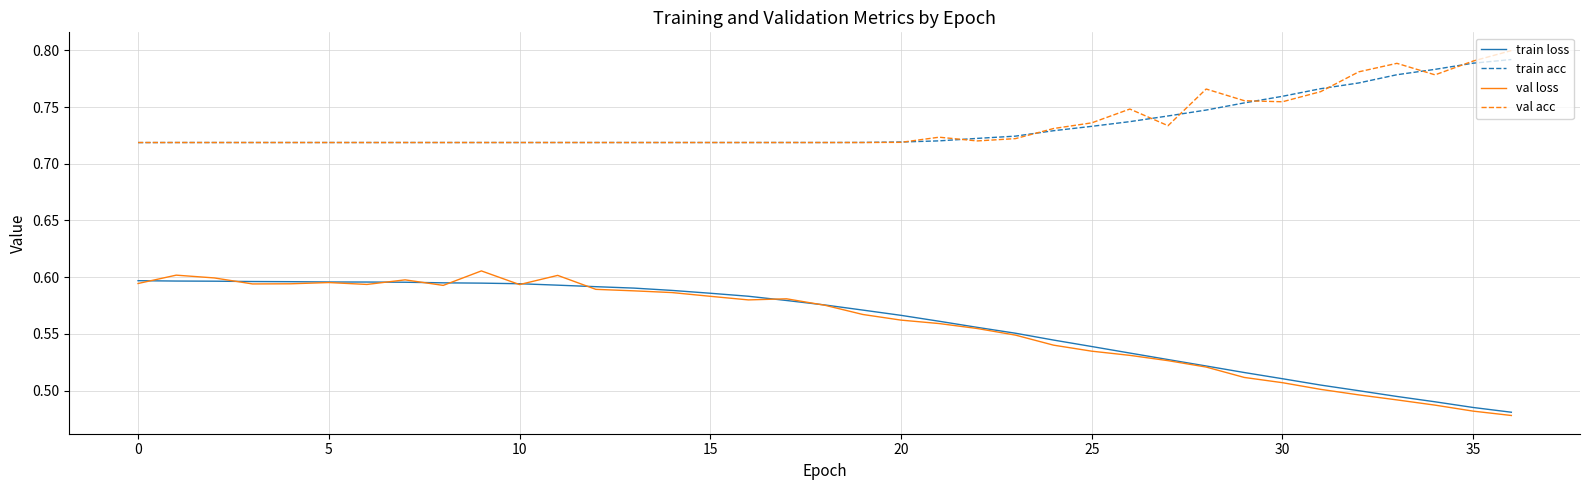

True or false: train loss and val acc cross at least once.

False